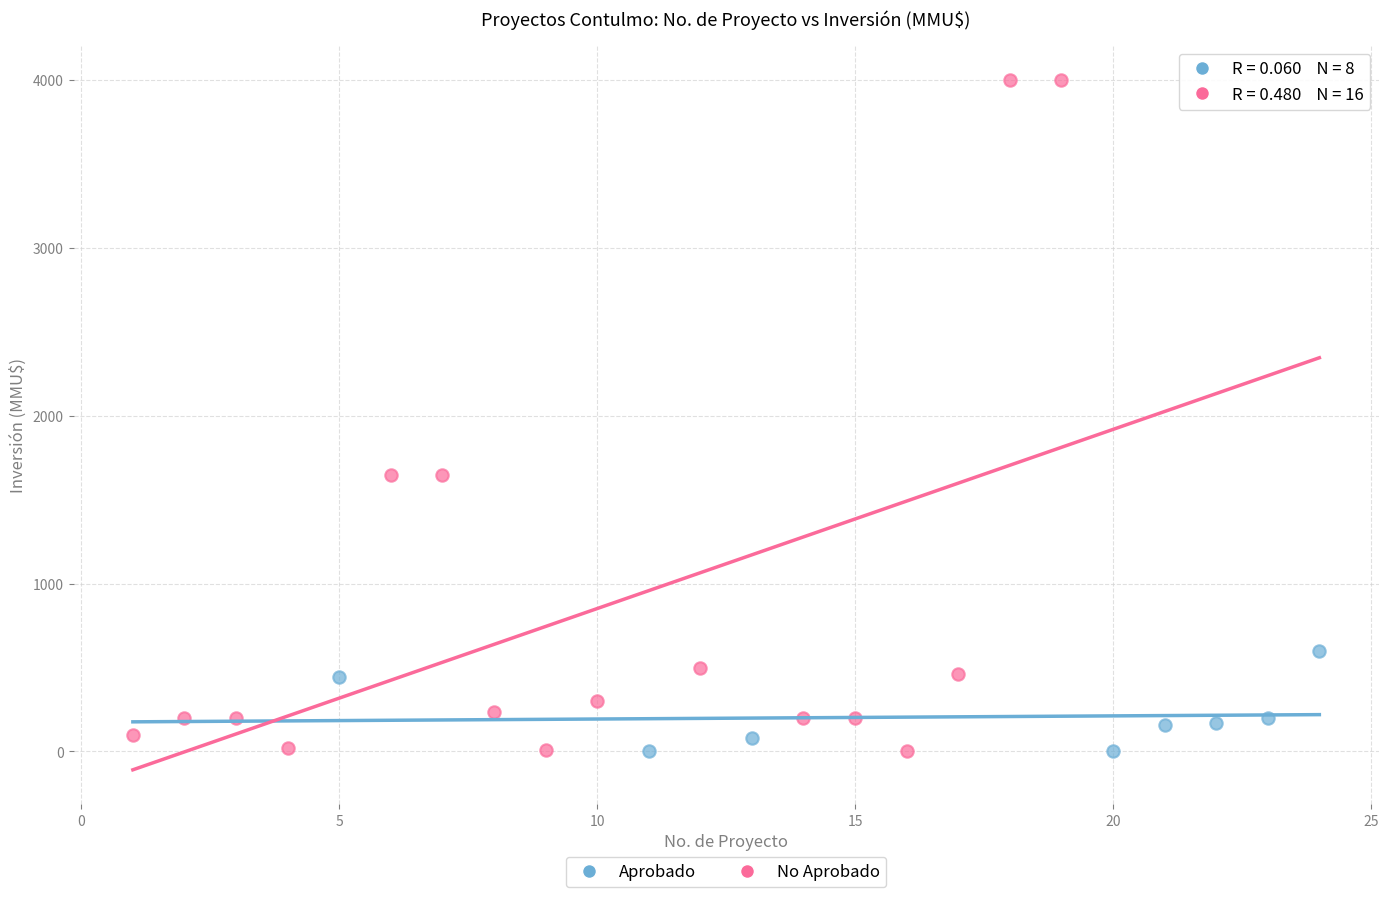

Which series has the widest spread of Y values?

No Aprobado